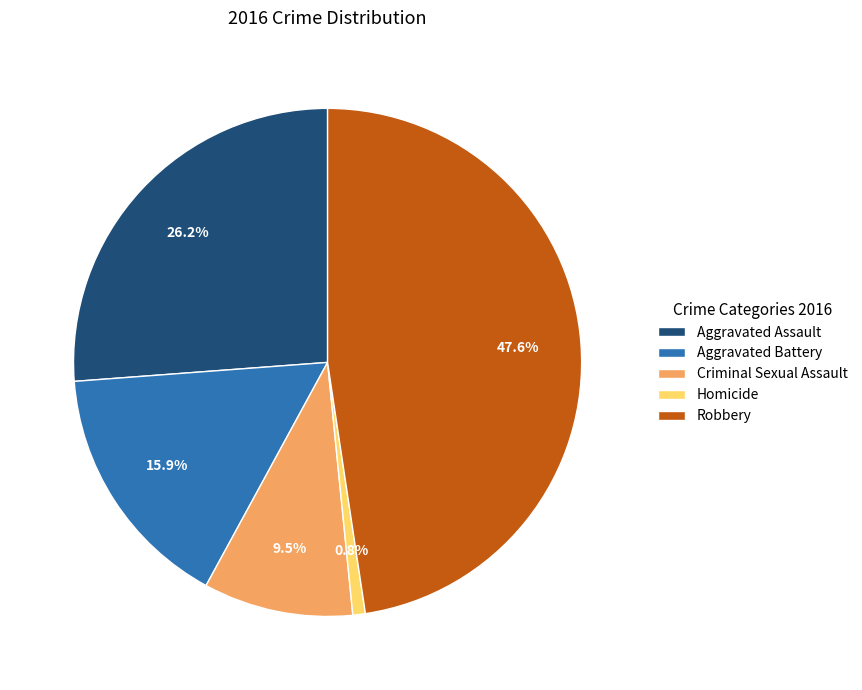

Which category has the smallest portion of the pie?

Homicide